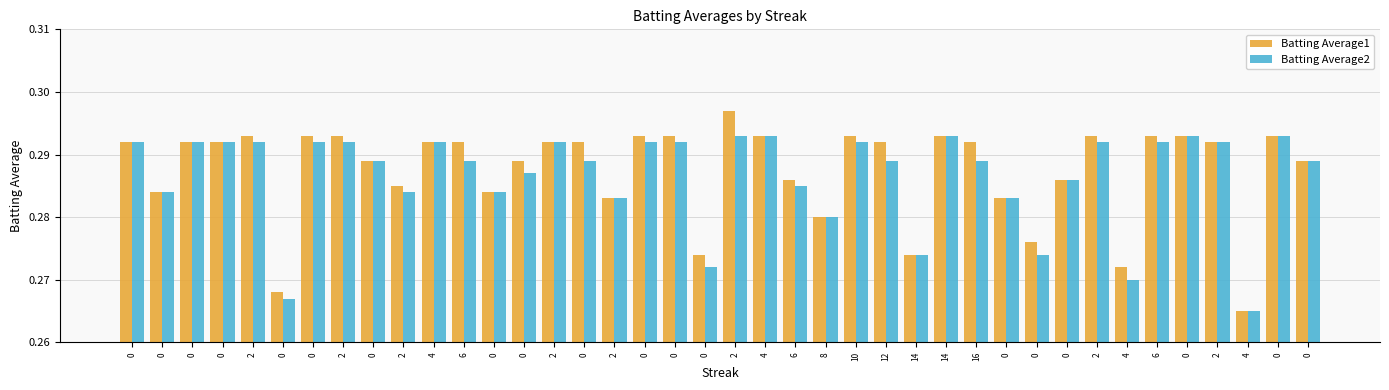

How many bars are there in total?

80